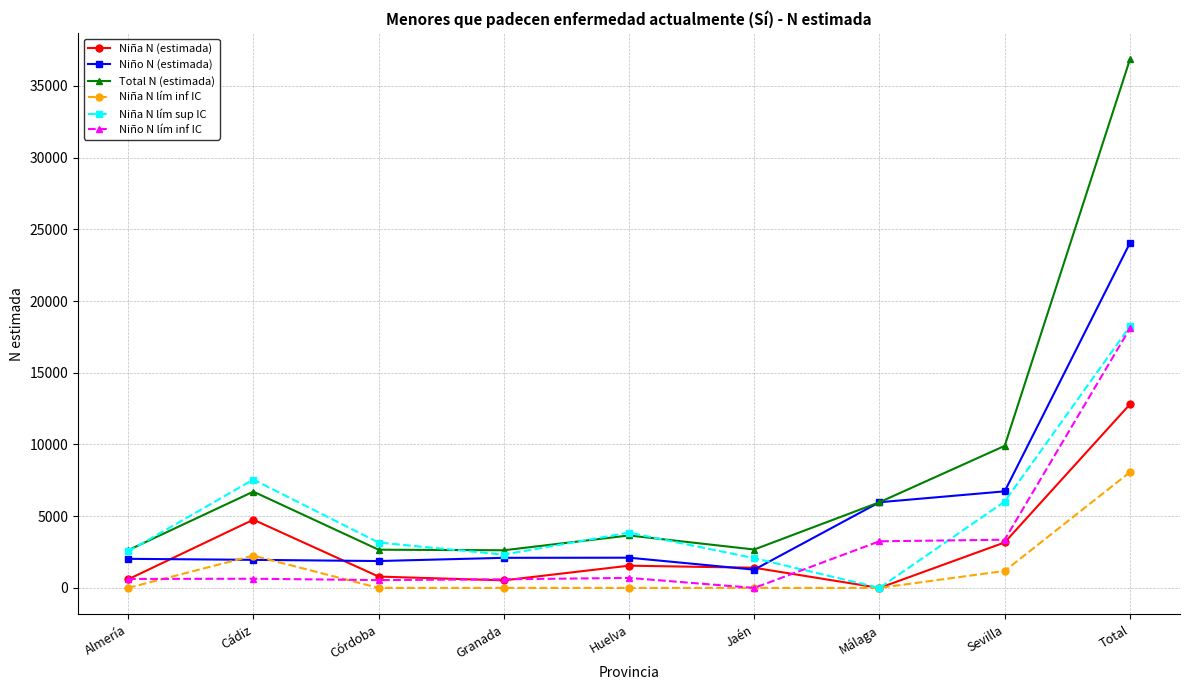

The Niño N lím inf IC series shows 1856 at Sevilla. True or false?

False